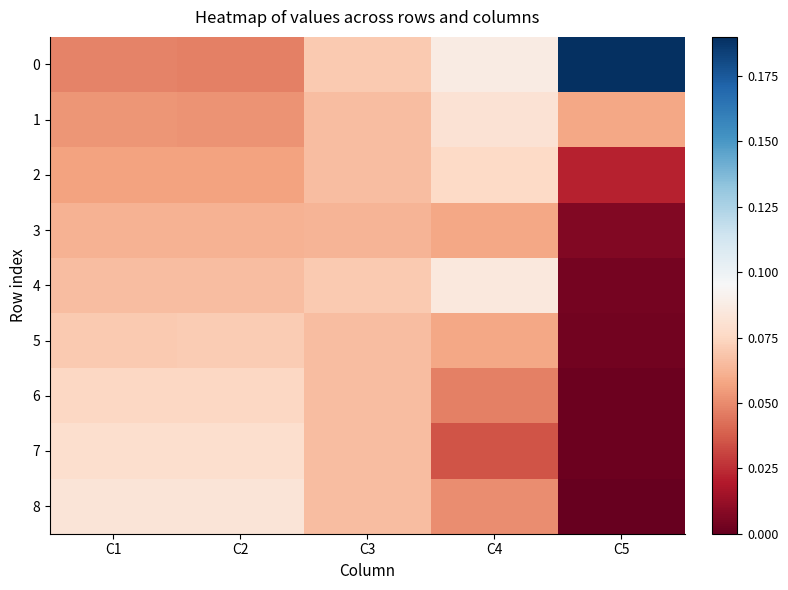

Which has a higher value, C3 or C4?

C4